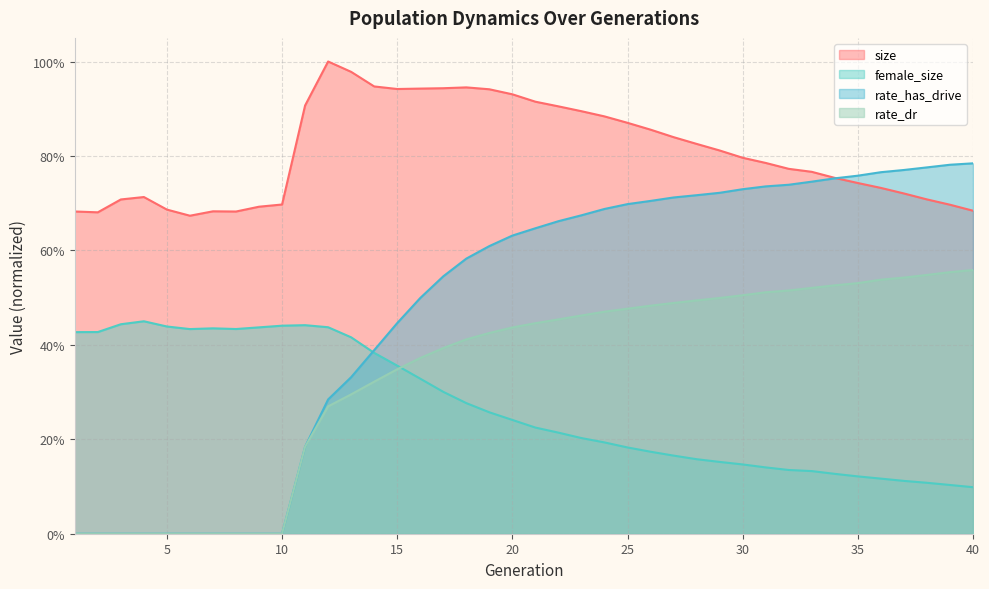

How many interior local peaks does the female_size series have?

3